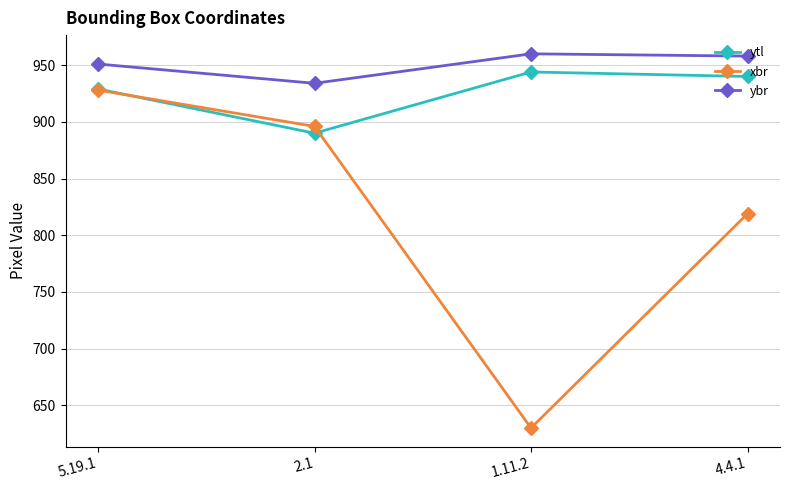

What is the difference between the second highest and second lowest values in the ybr series?

7